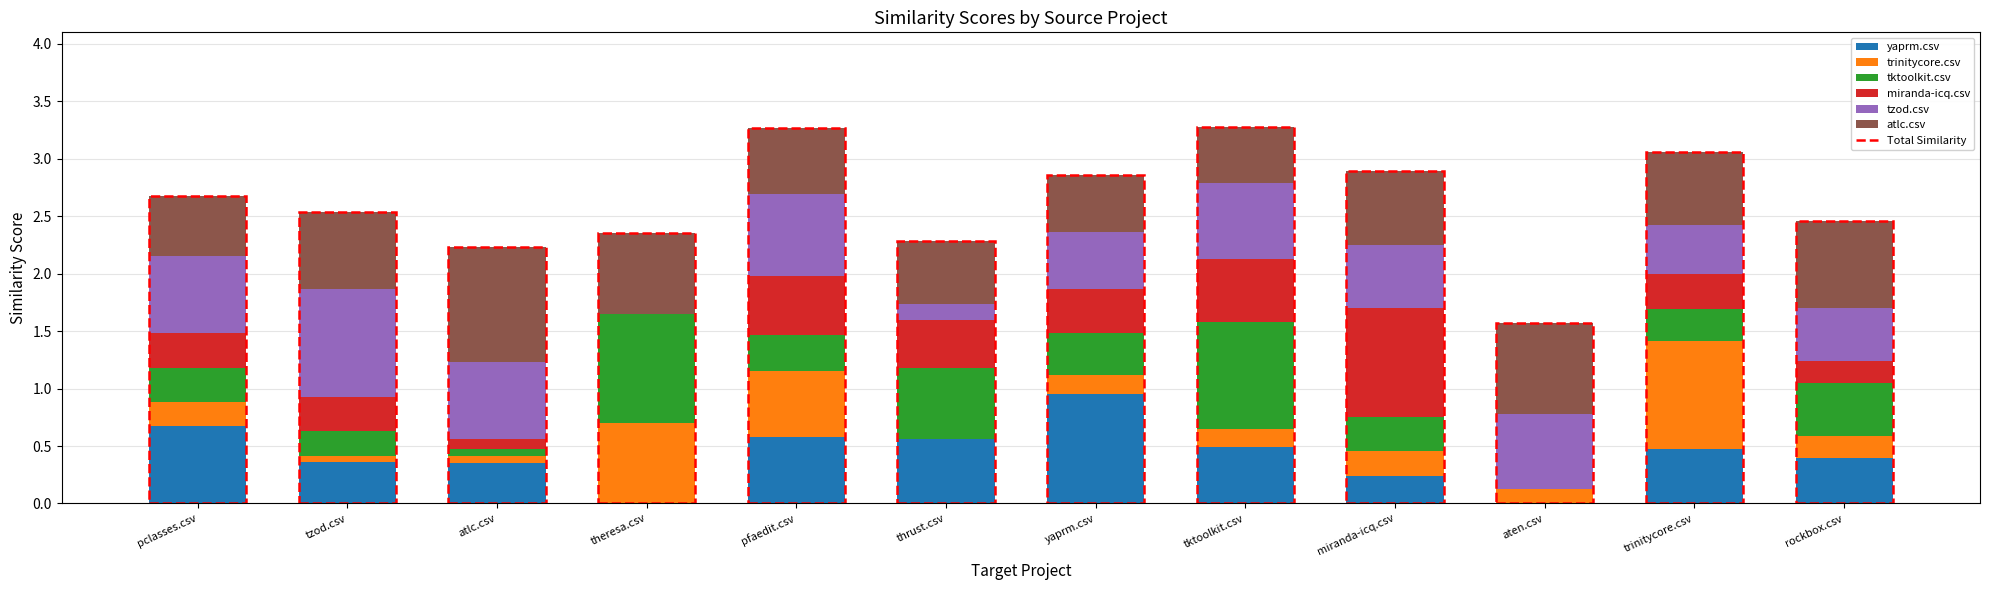

Is the value of tzod.csv at atlc.csv greater than the value of yaprm.csv at tzod.csv?

Yes